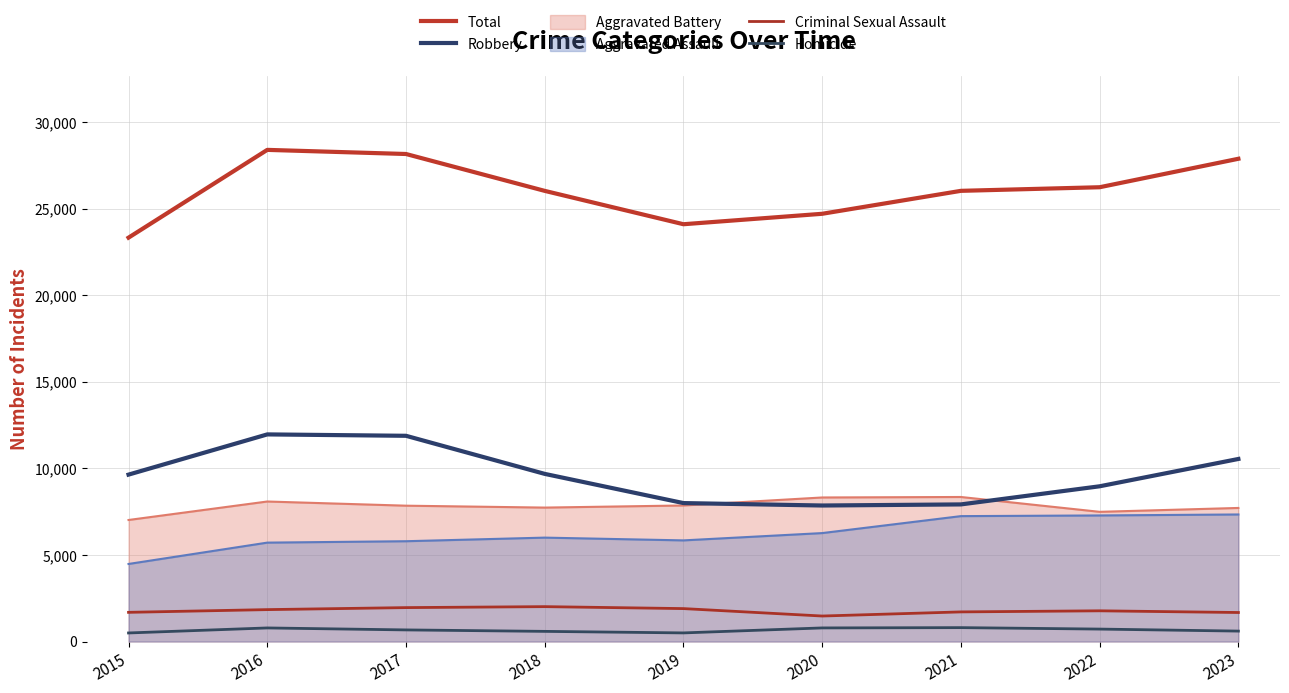

True or false: Robbery and Criminal Sexual Assault cross at least once.

False